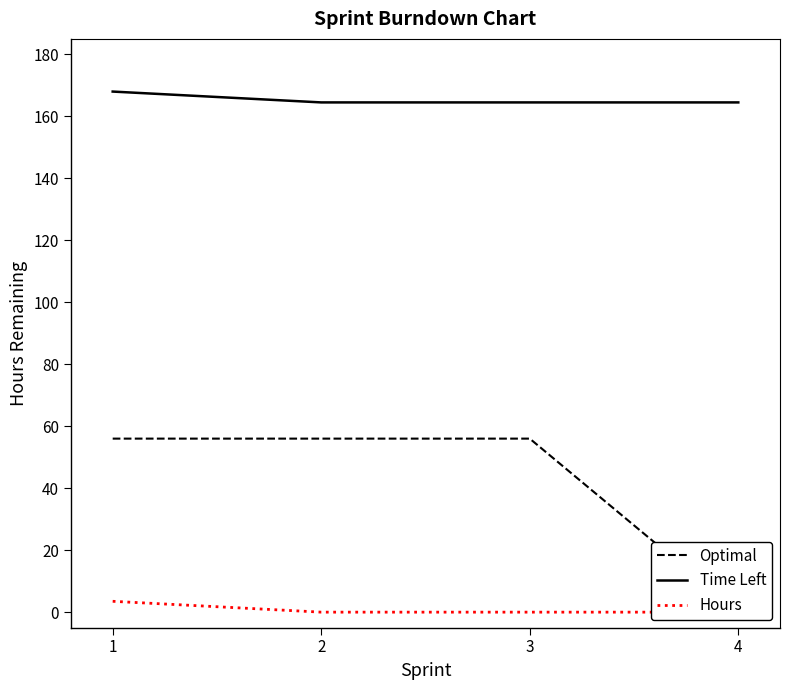

What is the sum of all Hours values?

3.5